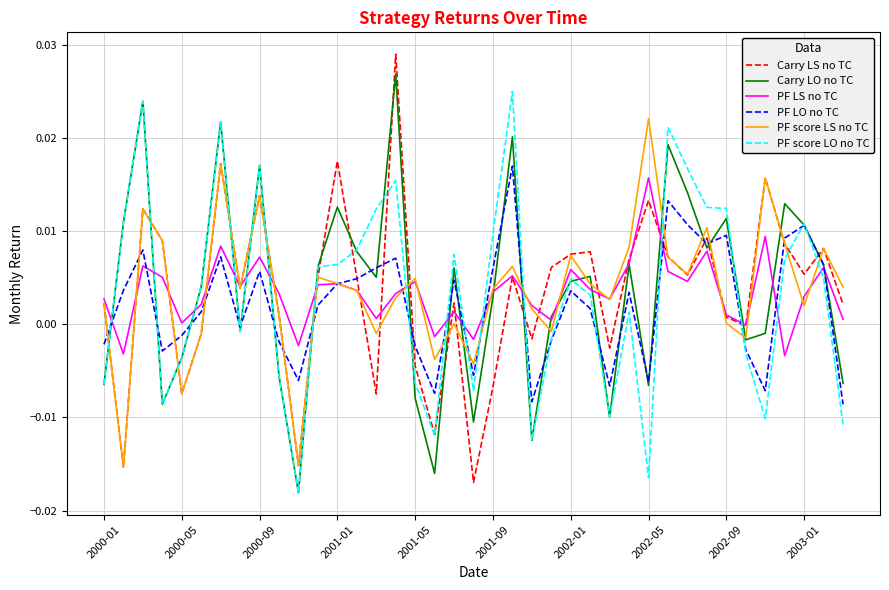

After their last crossing, which series has the higher values: PF score LO no TC or PF score LS no TC?

PF score LS no TC